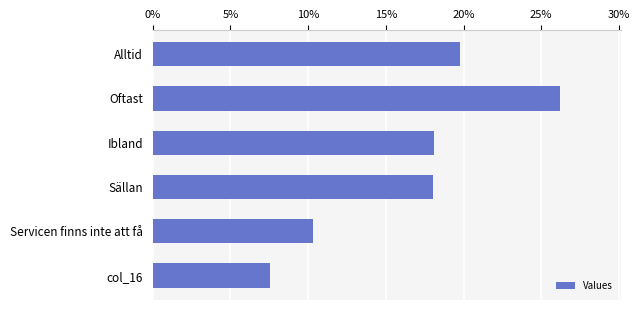

What is the maximum value shown in the chart?

0.3